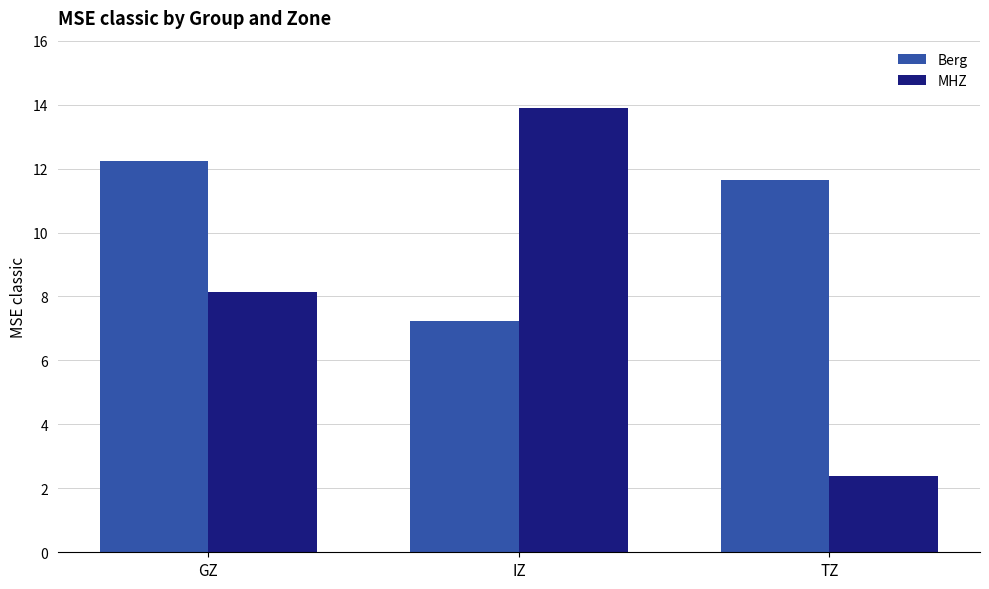

What position from the right is GZ?

3